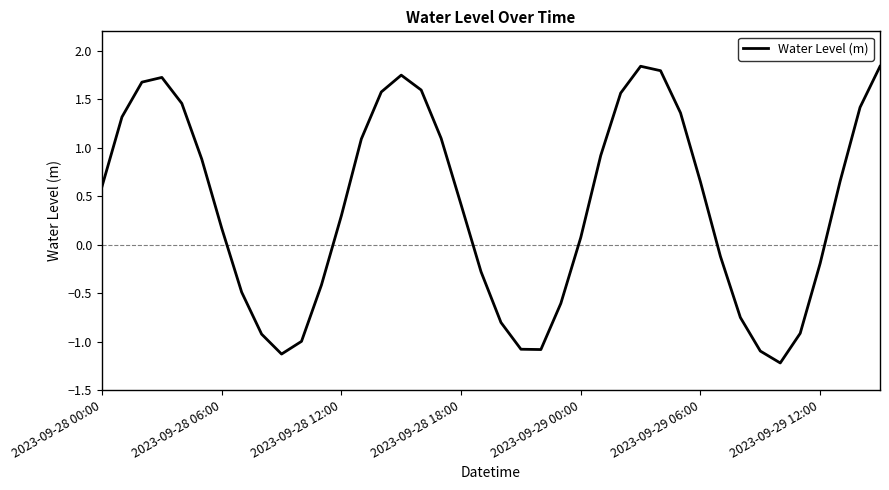

What is the minimum value shown in the chart?

-1.2